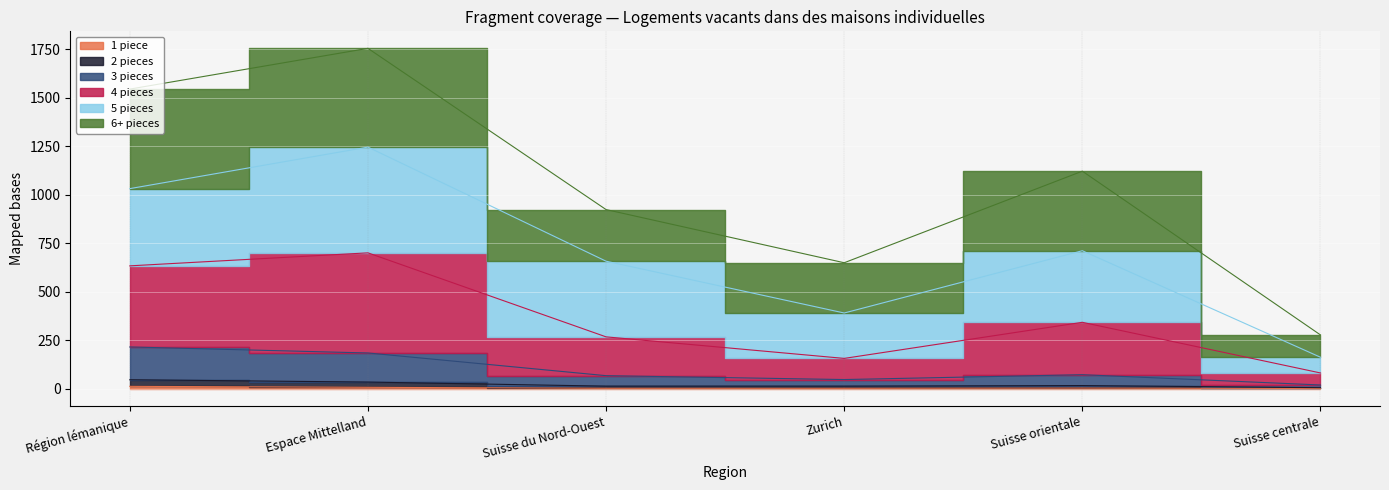

True or false: 1 piece has more than 1 points higher than both neighbors.

False